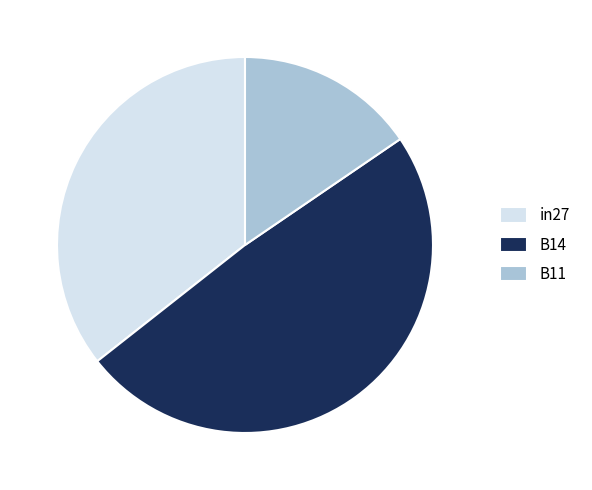

Rank the categories by value from lowest to highest.

B11, in27, B14